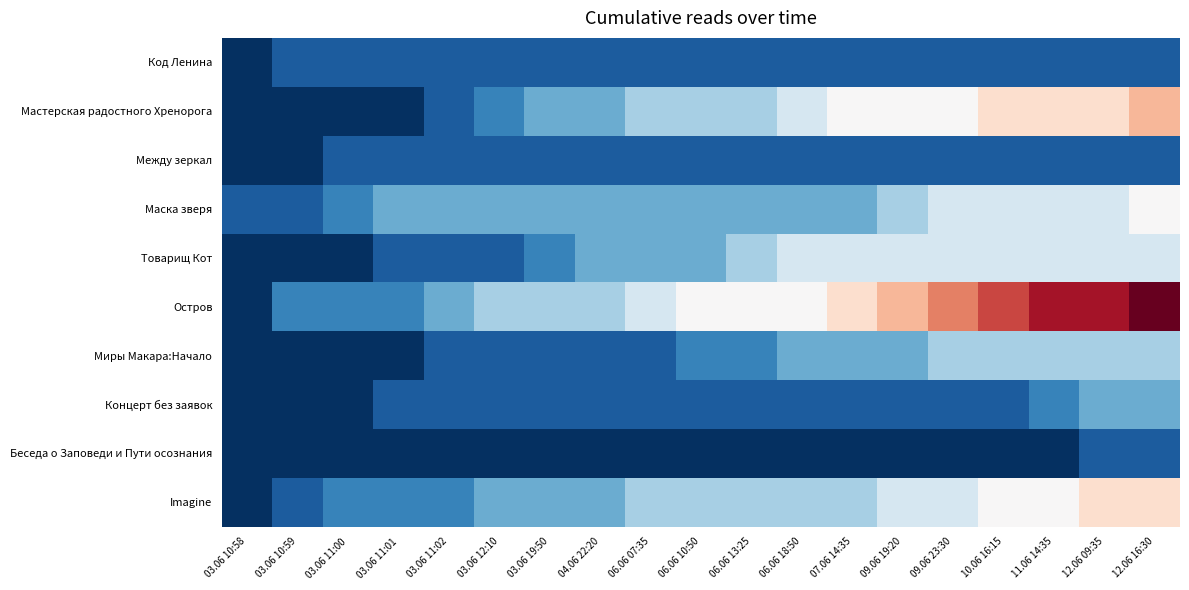

List the series in order of their peak value, lowest first.

Код Ленина, Между зеркал, Беседа о Заповеди и Пути осознания, Концерт без заявок, Миры Макара:Начало, Товарищ Кот, Маска зверя, Imagine, Мастерская радостного Хренорога, Остров